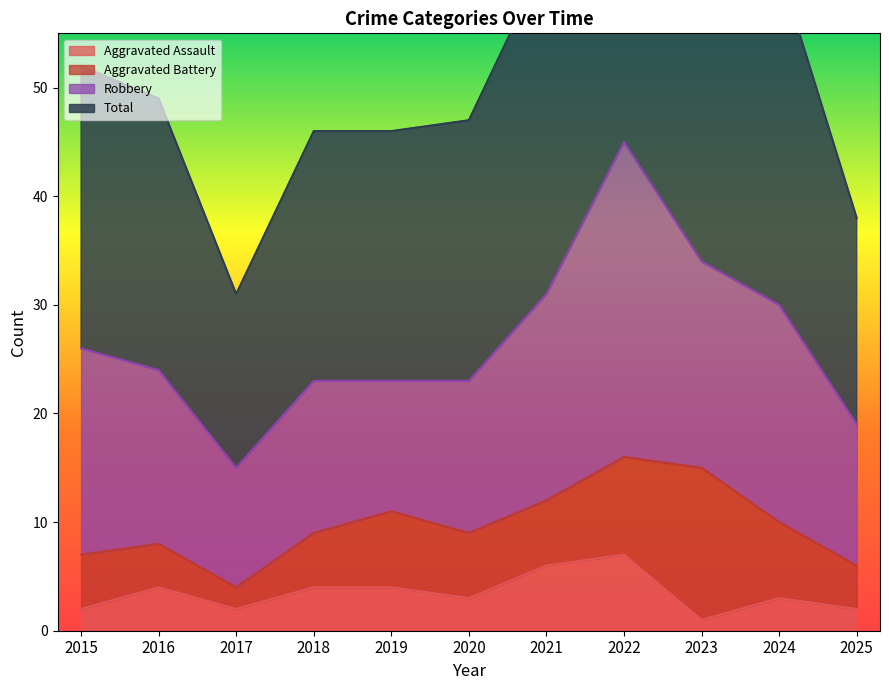

How many values in the Total series exceed 49?

5